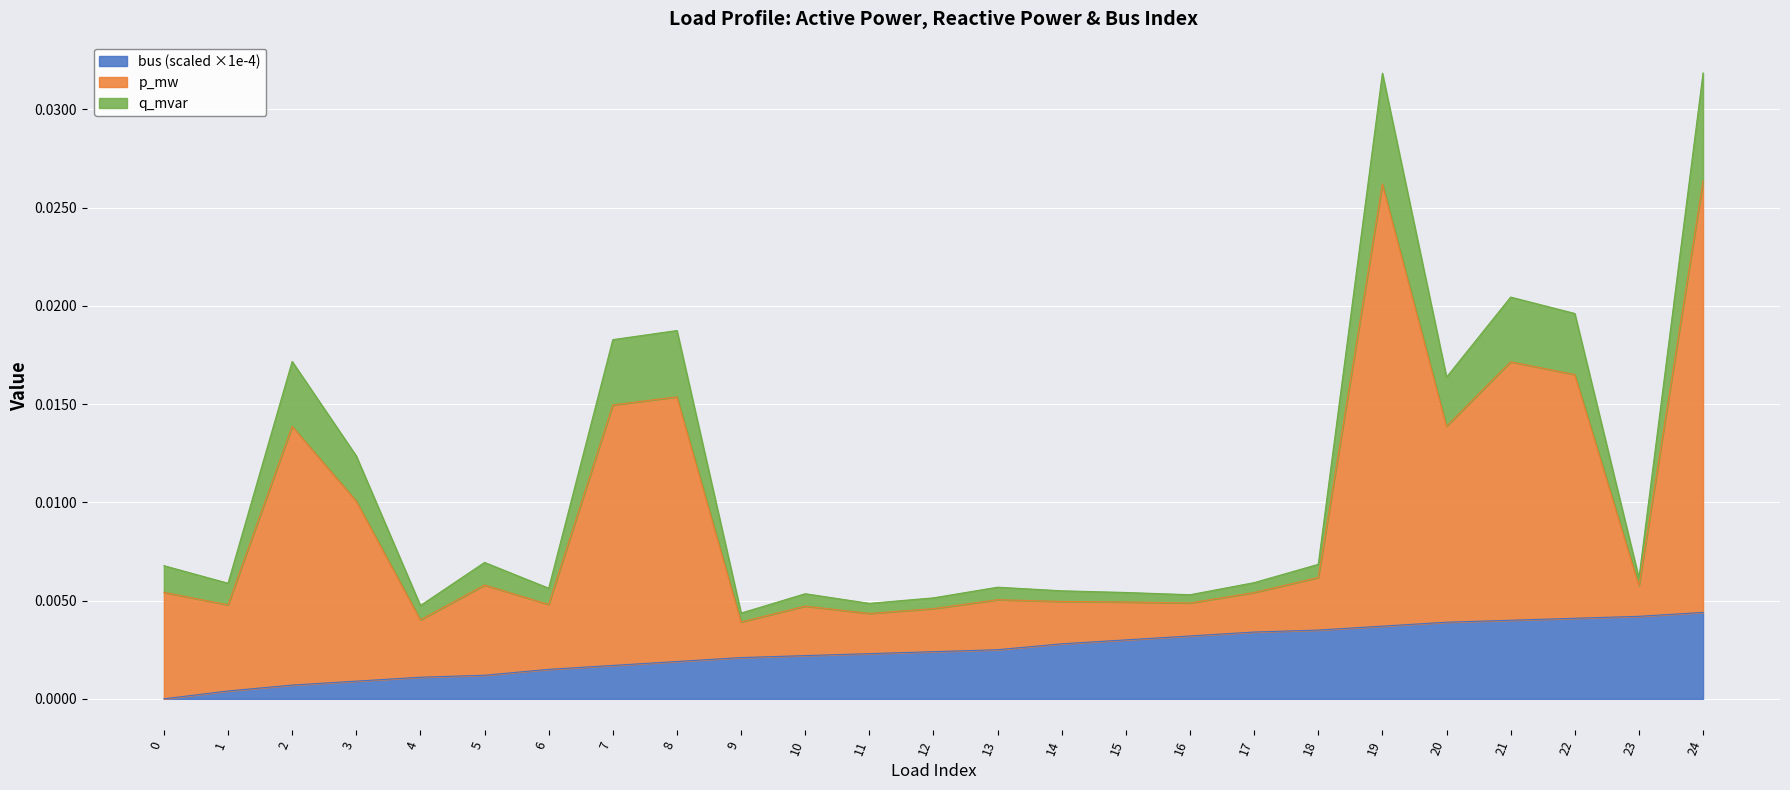

What are all the series names shown in the legend?

bus (scaled ×1e-4), p_mw, q_mvar